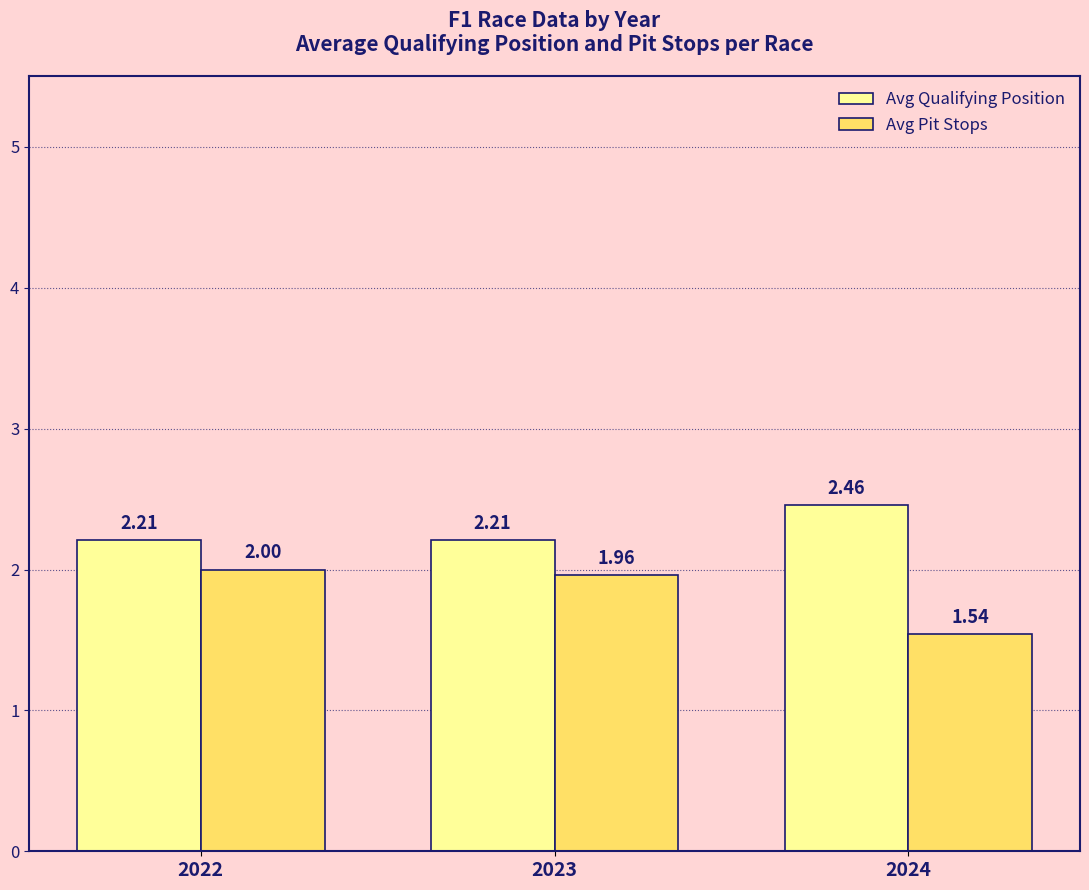

What is the spread (max minus min) of values at 2022?

0.2